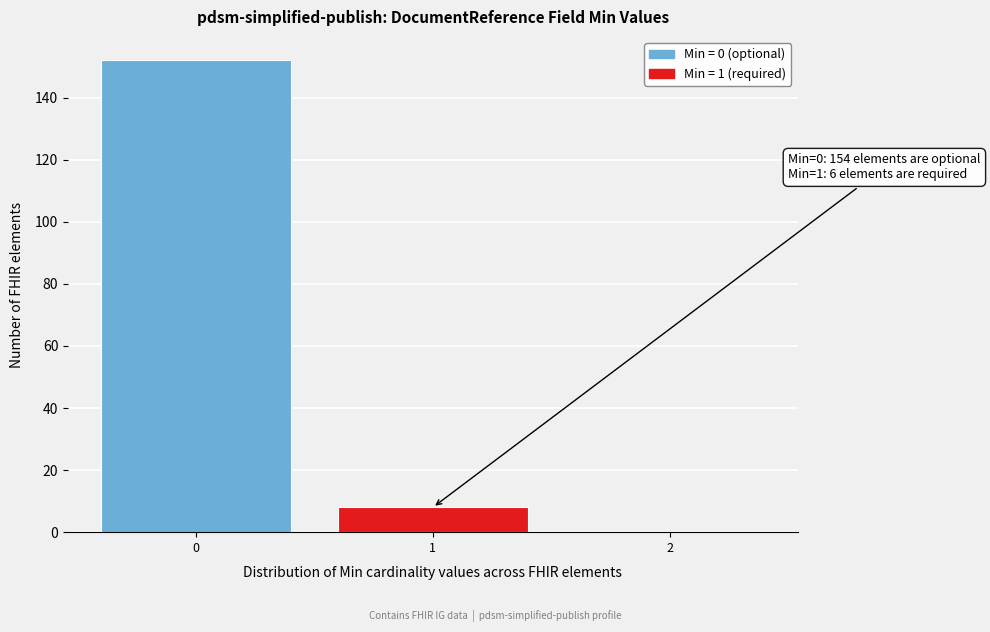

Reading left to right, extract all data points from this chart.

0=152	1=8	2=0